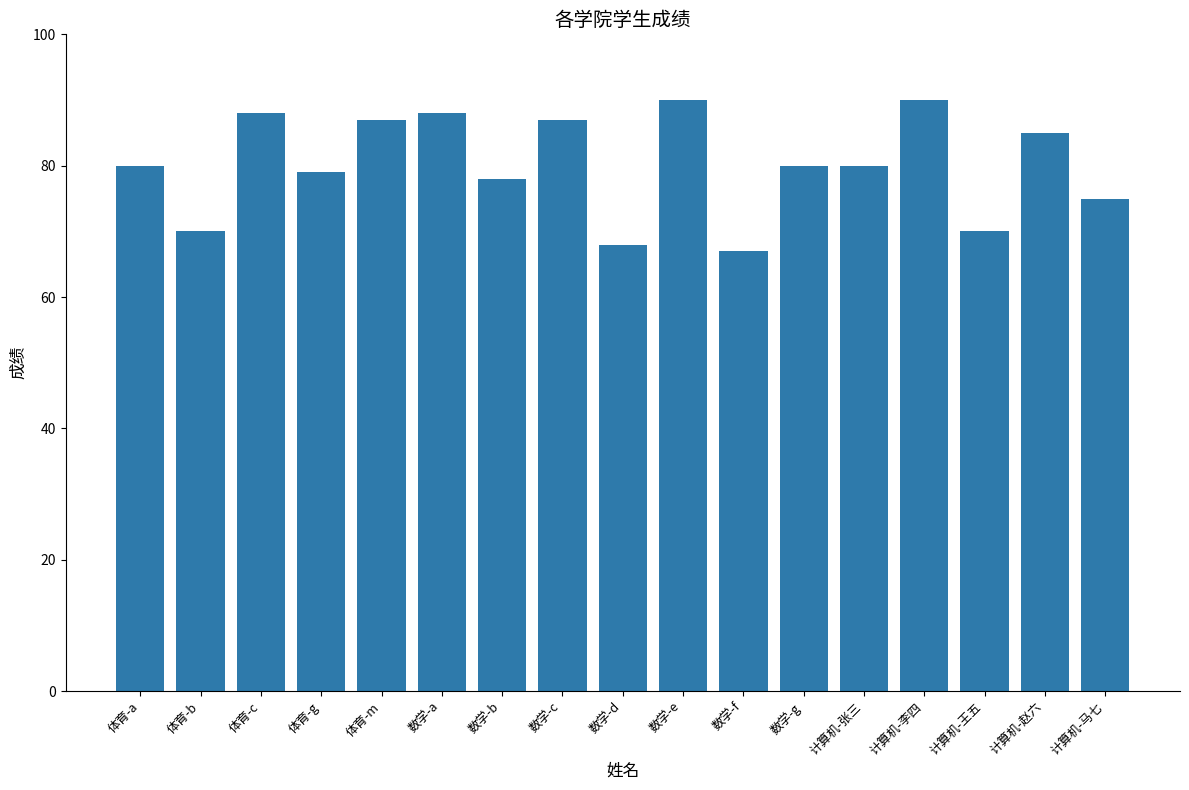

What is the ratio of the value at 体育-g to the value at 计算机-马七?

1.1